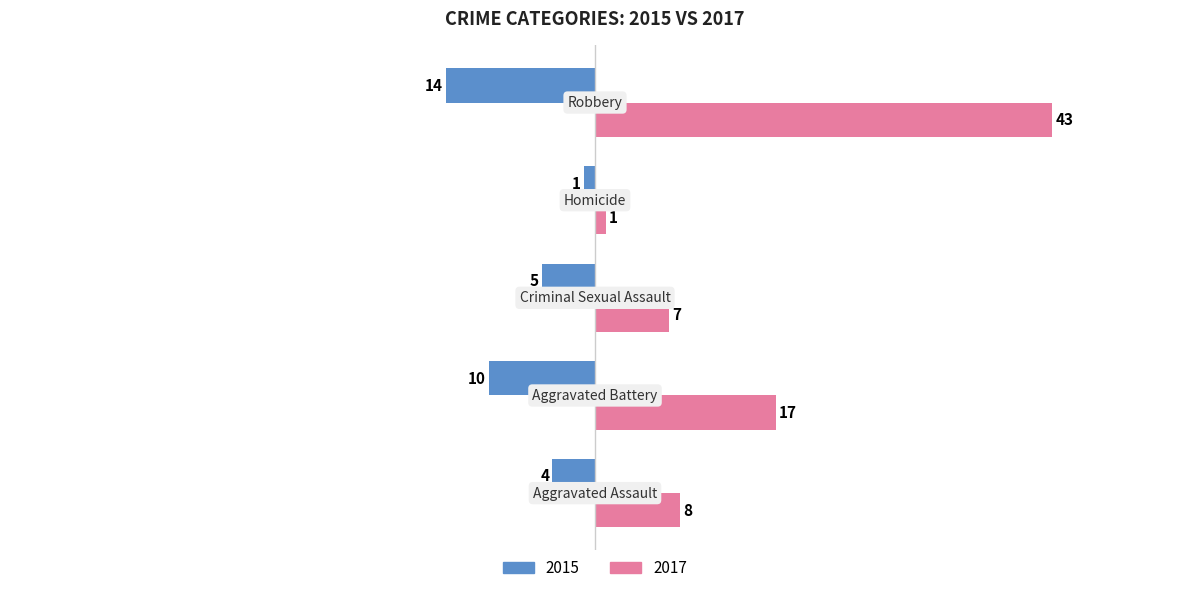

Which series has the largest range (max minus min)?

2017